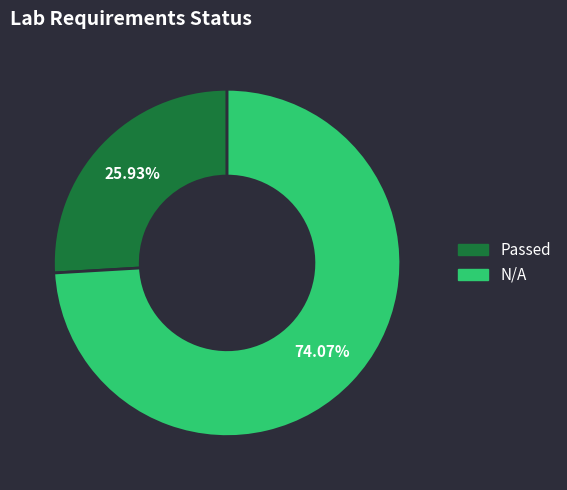

How many segments does this pie chart have?

2